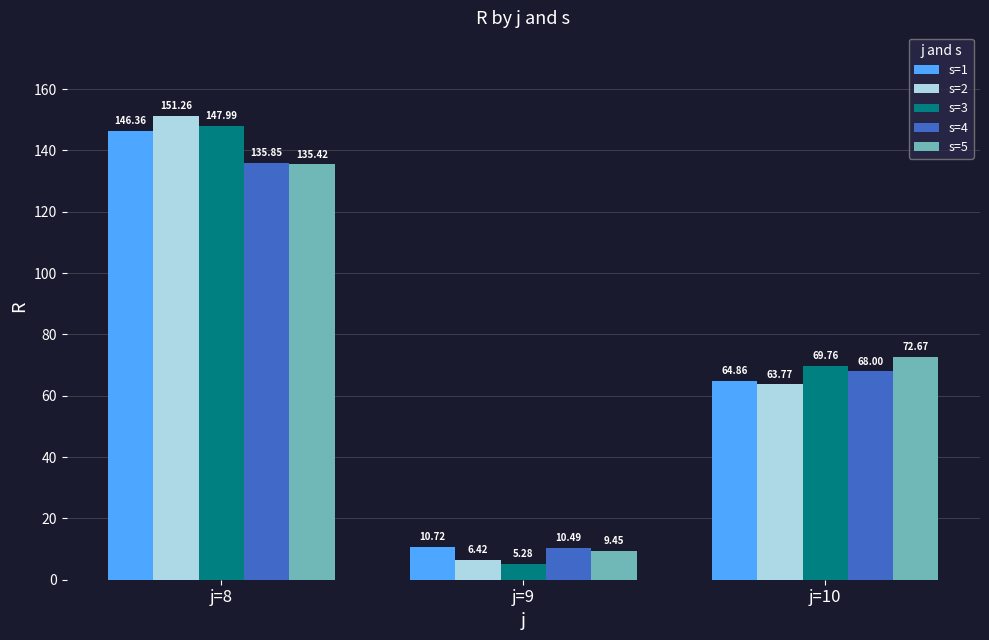

Is it true that s=1 equals 2.4 at j=9?

False